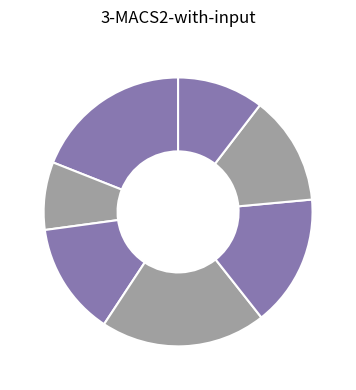

How many slices are in this pie chart?

7